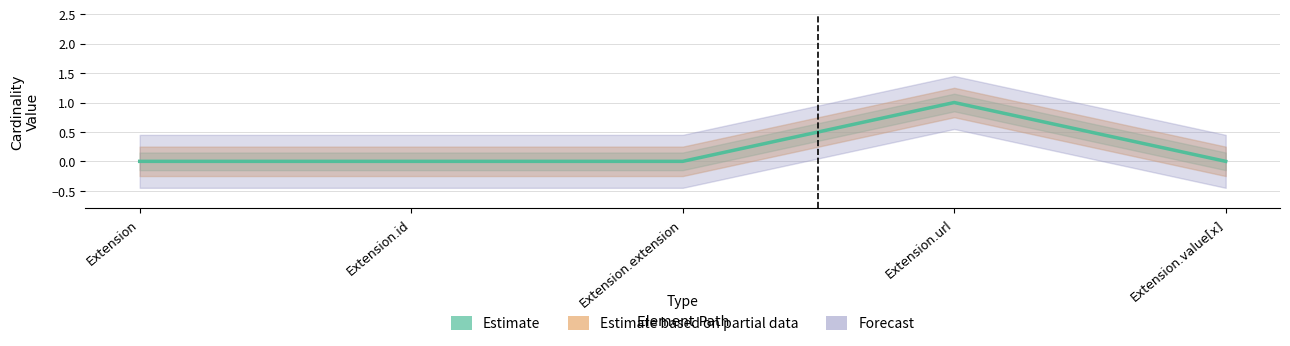

The value at Extension.url is 0. True or false?

False